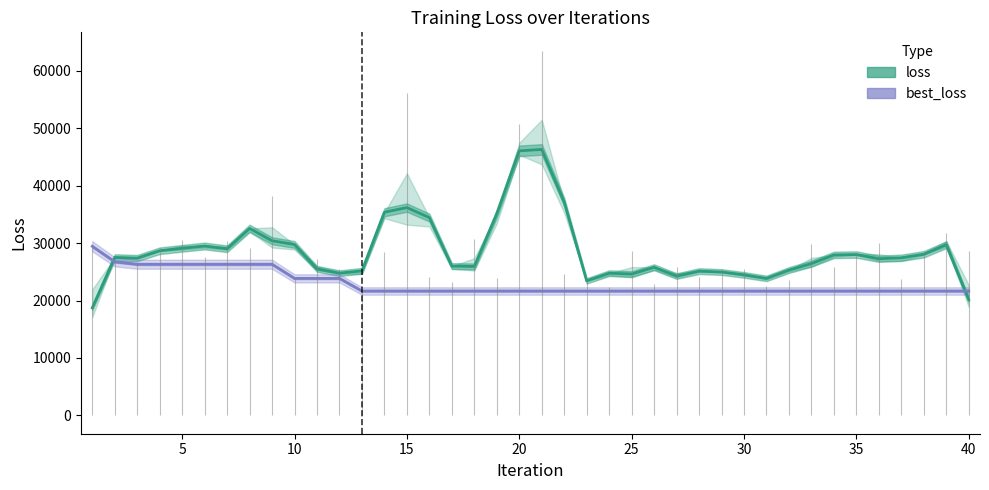

True or false: loss has a value of 17759.4 at 37.

False